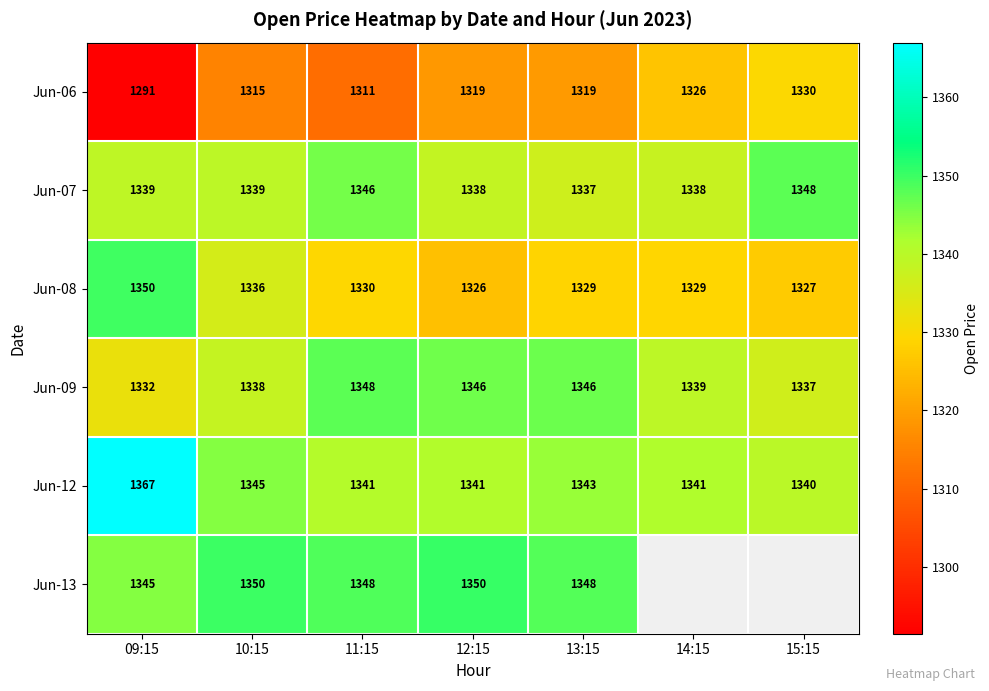

Where is Jun-12 nearest to the value 1353?

10:15